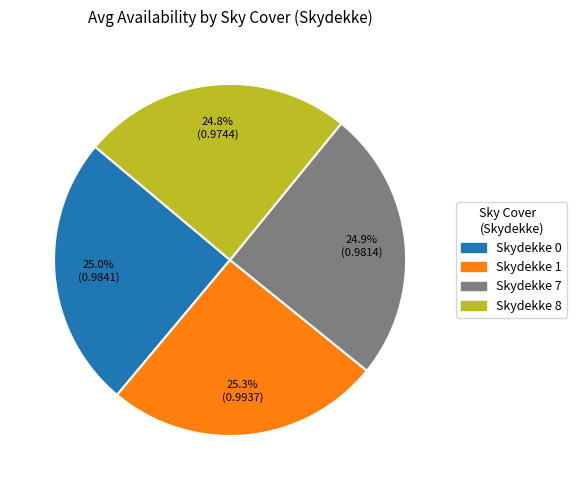

Is there any slice that represents more than half of the pie?

No